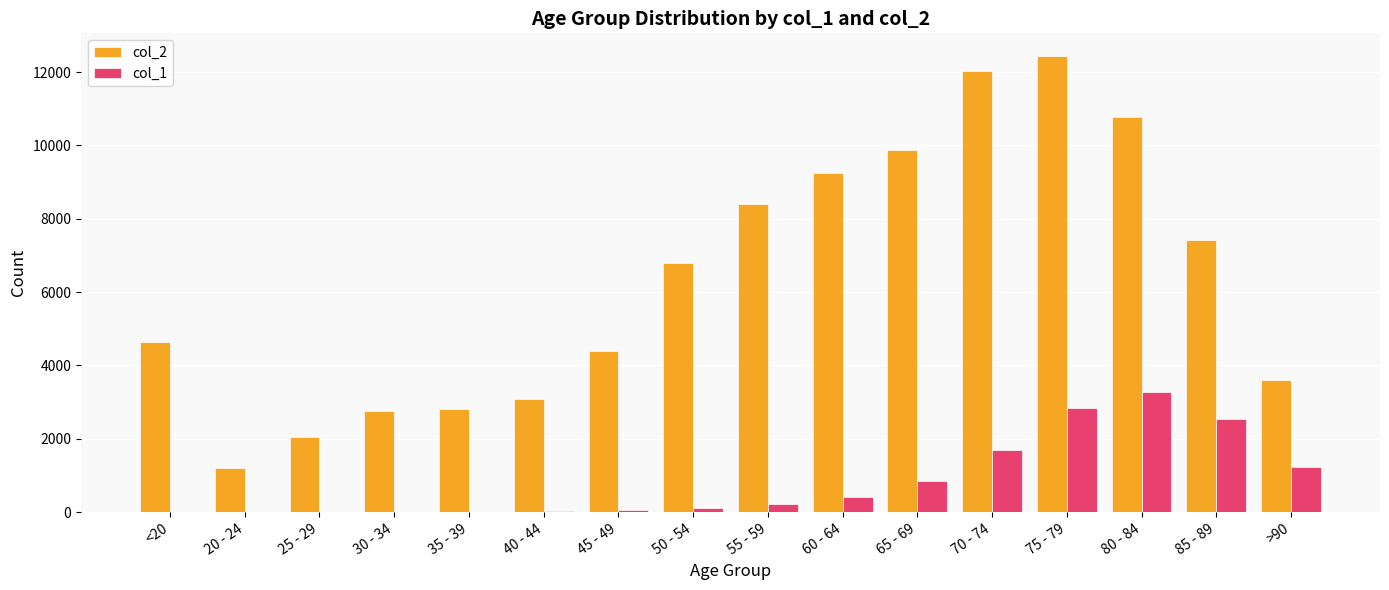

What value does the col_1 series have at 70 - 74?

1690